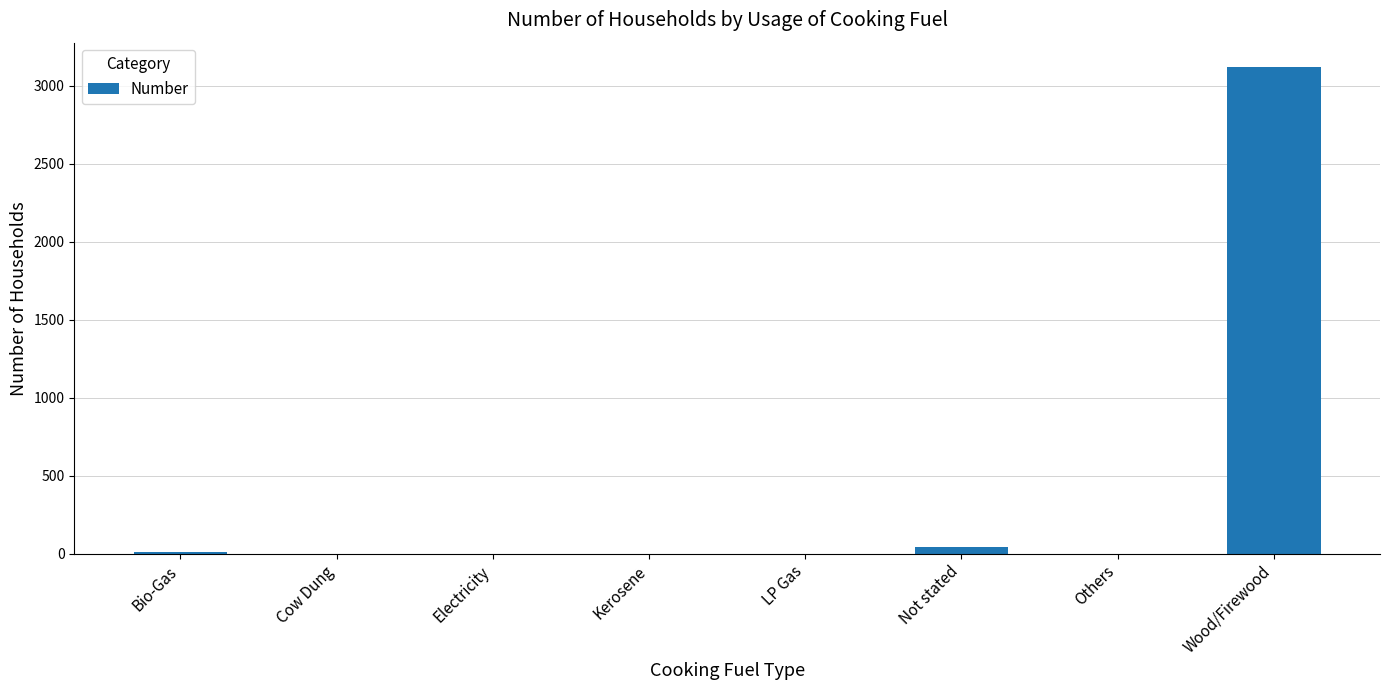

Where is the data nearest to the value 1560?

Not stated